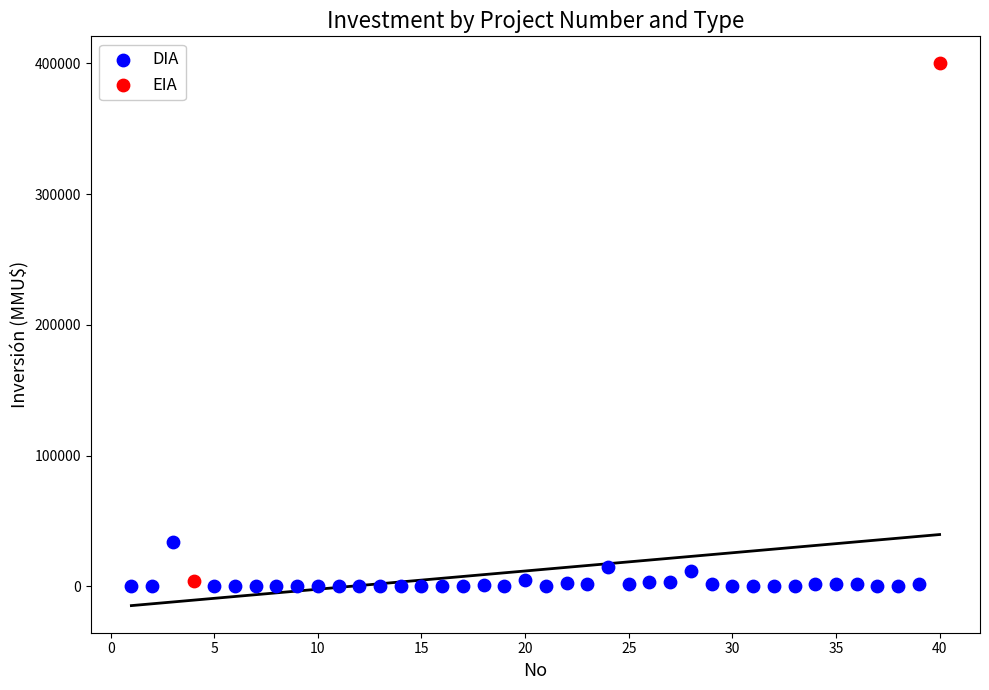

What are all the series names shown in the legend?

DIA, EIA